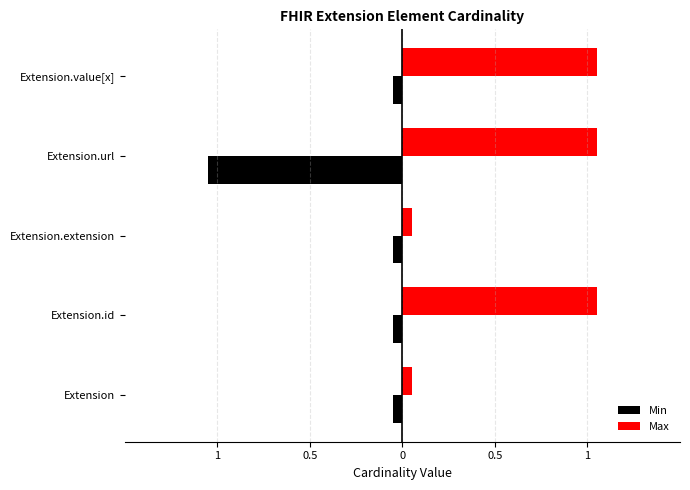

At how many categories does at least one series exceed 0?

5